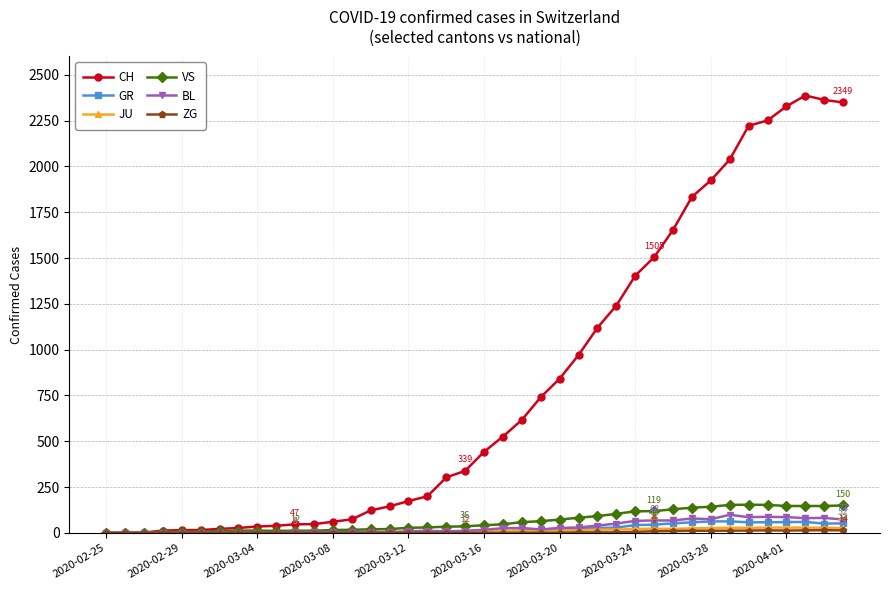

Which series has the largest total across all categories?

CH